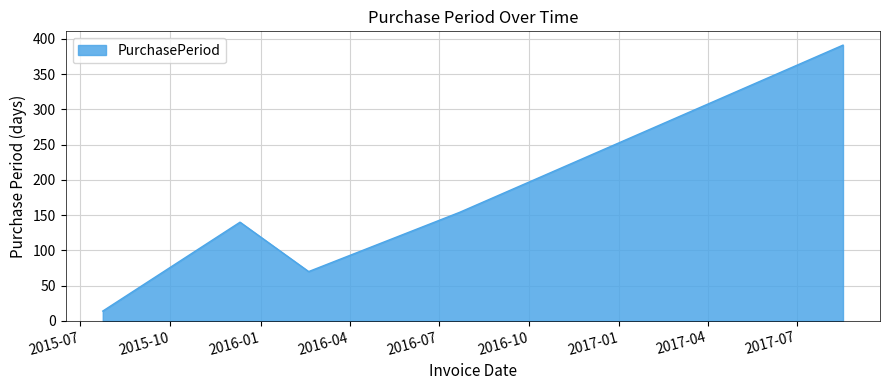

How many interior local valleys (lower than both neighbors) does the data have?

1